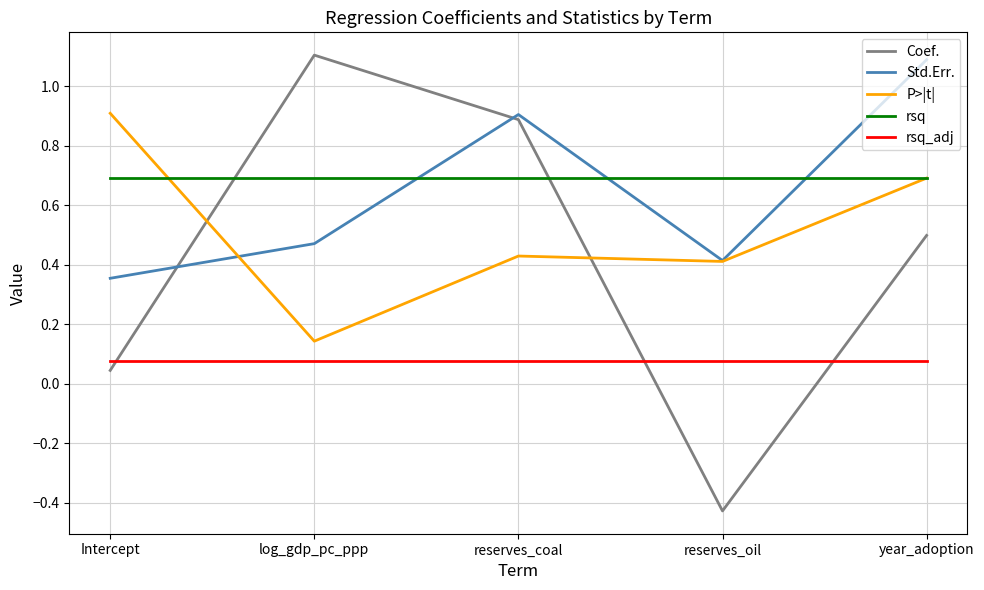

Where is P>|t| nearest to the value 0?

log_gdp_pc_ppp